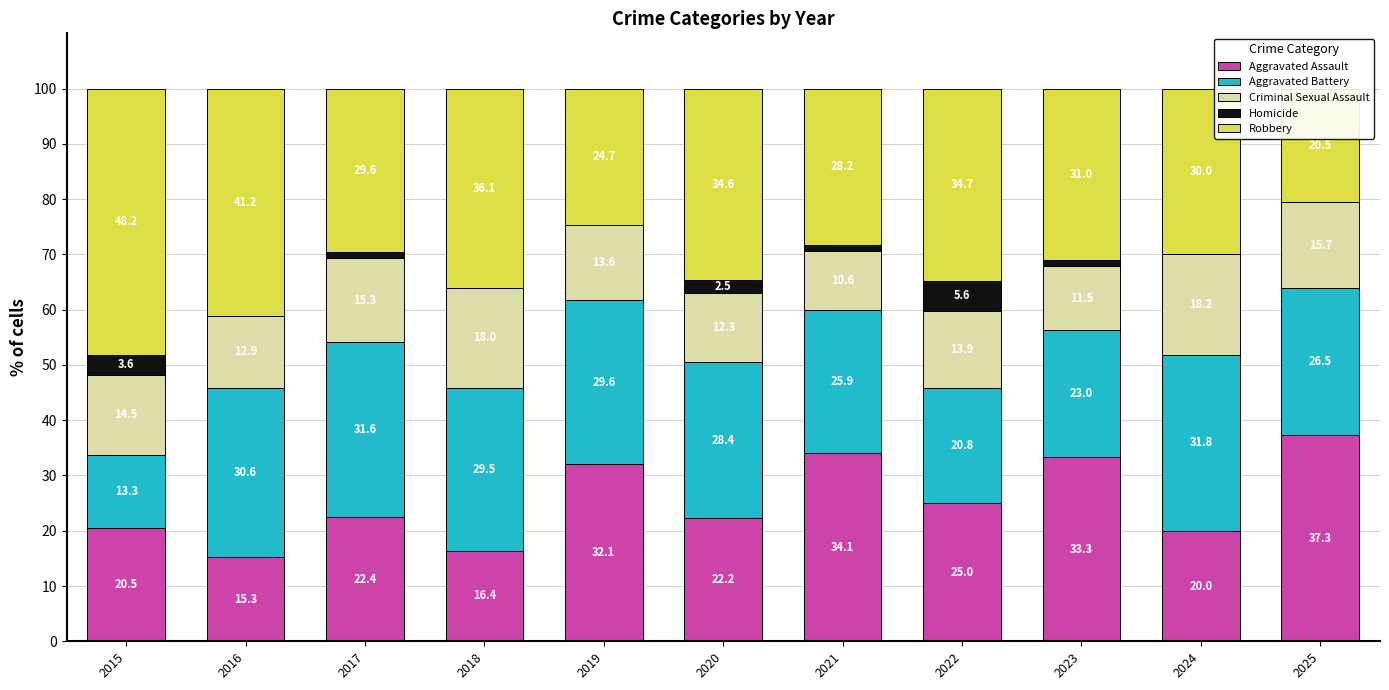

List the series in order of their peak value, lowest first.

Homicide, Criminal Sexual Assault, Aggravated Battery, Aggravated Assault, Robbery